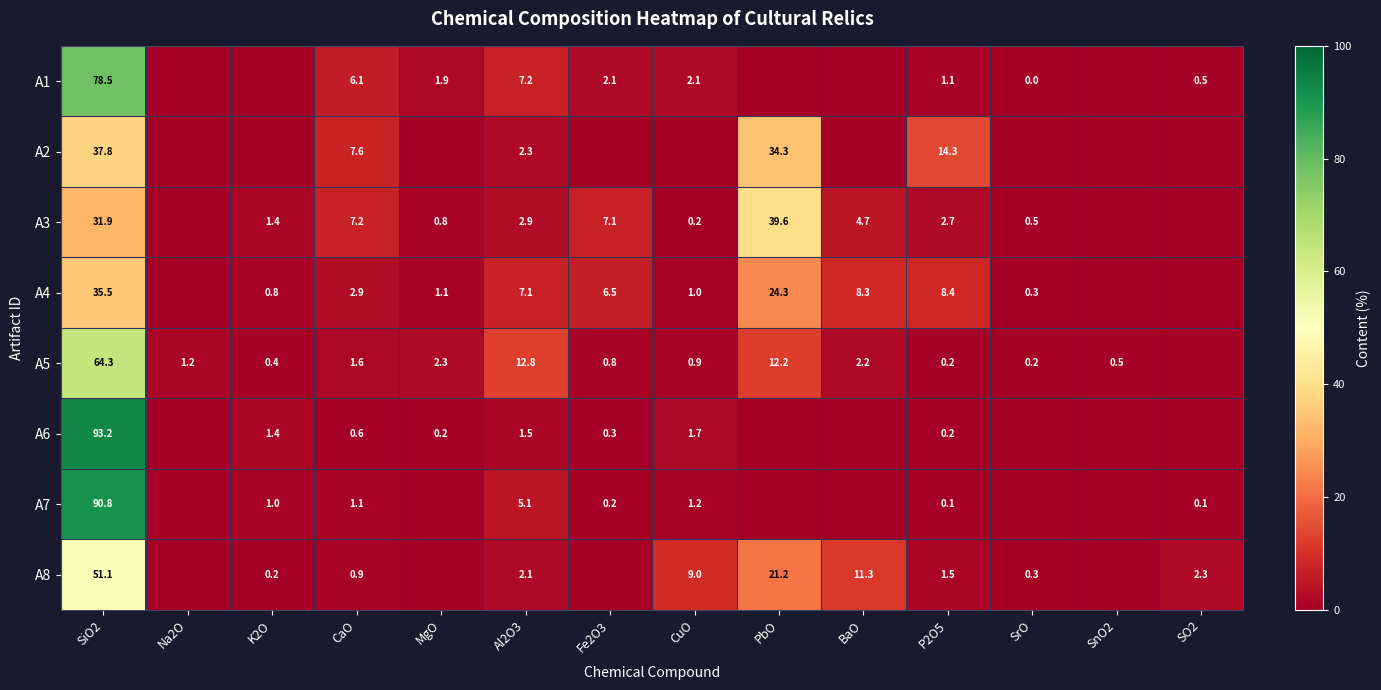

Between SO2 and CaO, which is larger?

CaO